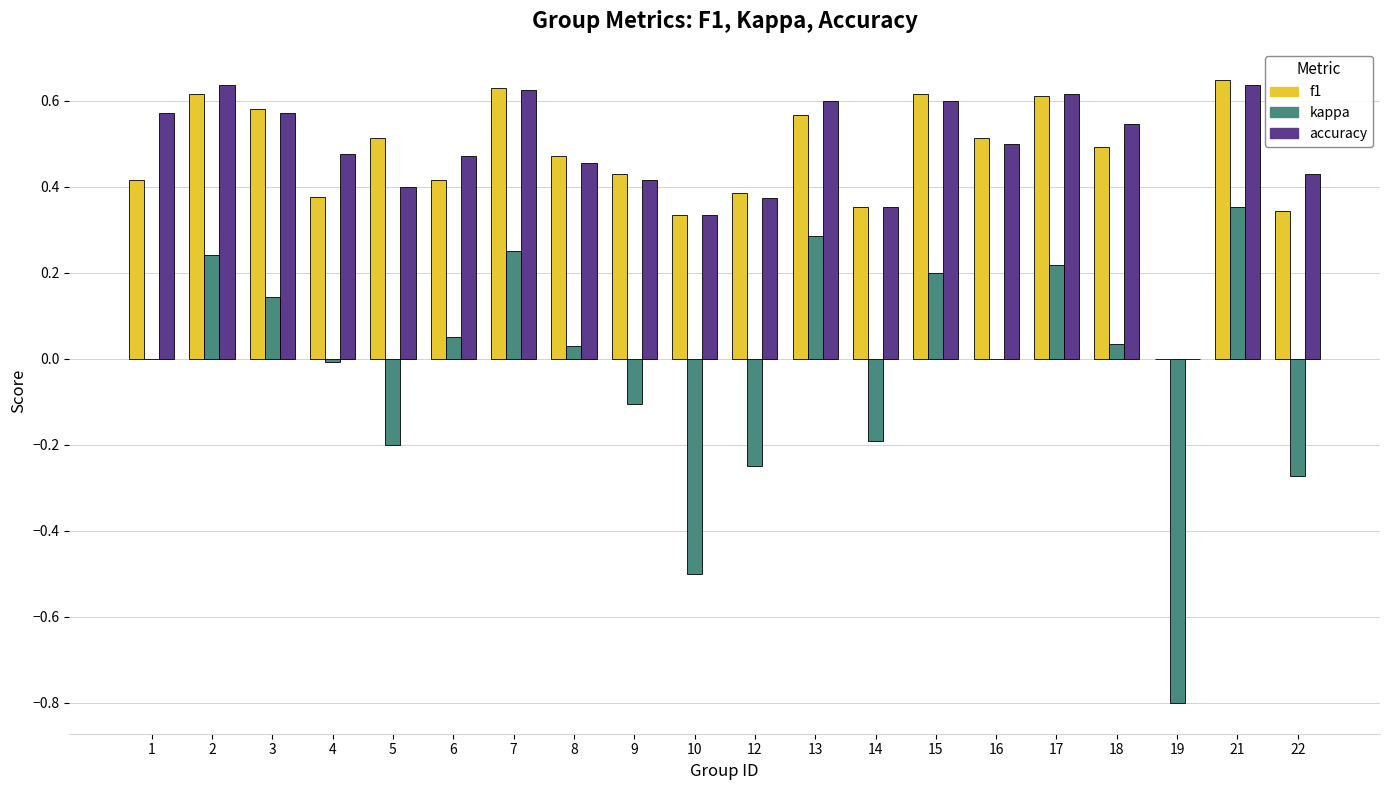

Which series has the largest total across all categories?

accuracy